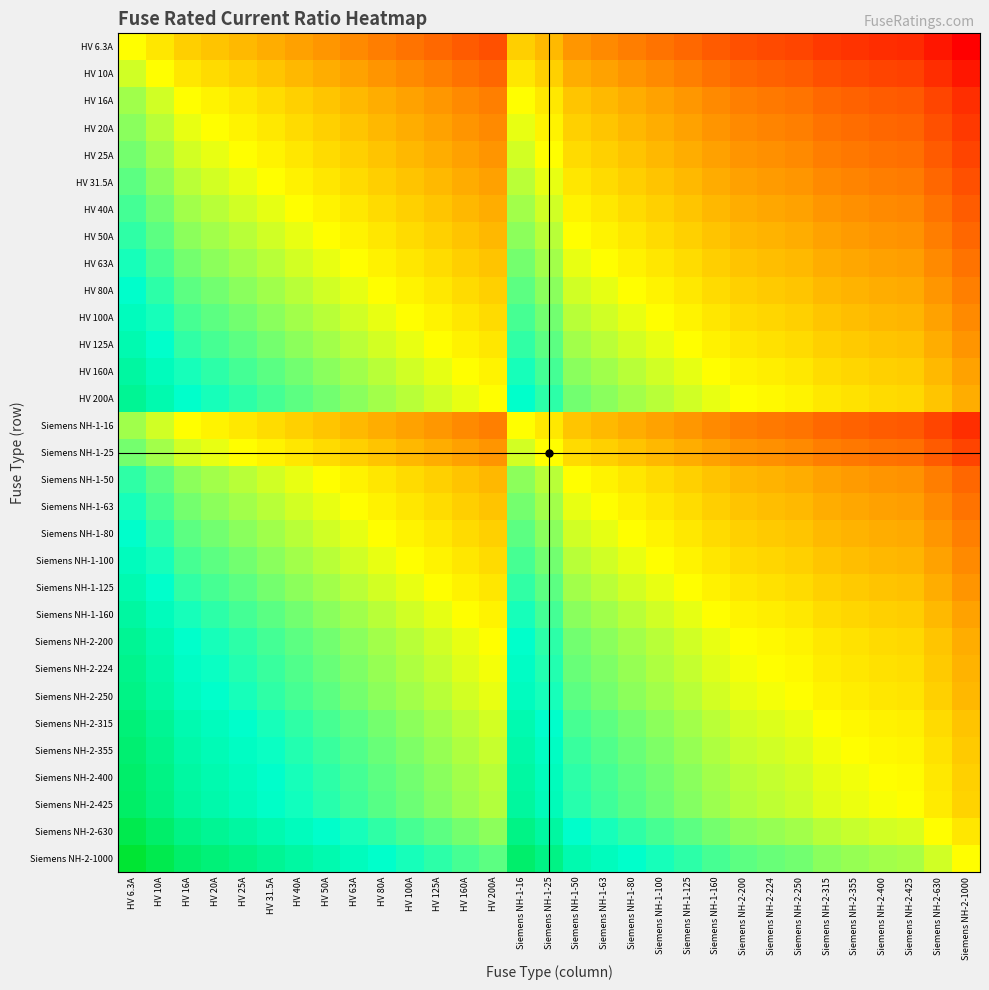

Reading left to right, extract all data points from this chart.

HV 6.3A: HV 6.3A=0.0	HV 10A=-0.2	HV 16A=-0.4	HV 20A=-0.5	HV 25A=-0.6	HV 31.5A=-0.7	HV 40A=-0.8	HV 50A=-0.9	HV 63A=-1.0	HV 80A=-1.1	HV 100A=-1.2	HV 125A=-1.3	HV 160A=-1.4	HV 200A=-1.5	Siemens NH-1-16=-0.4	Siemens NH-1-25=-0.6	Siemens NH-1-50=-0.9	Siemens NH-1-63=-1.0	Siemens NH-1-80=-1.1	Siemens NH-1-100=-1.2	Siemens NH-1-125=-1.3	Siemens NH-1-160=-1.4	Siemens NH-2-200=-1.5	Siemens NH-2-224=-1.6	Siemens NH-2-250=-1.6	Siemens NH-2-315=-1.7	Siemens NH-2-355=-1.8	Siemens NH-2-400=-1.8	Siemens NH-2-425=-1.8	Siemens NH-2-630=-2.0	Siemens NH-2-1000=-2.2
HV 10A: HV 6.3A=0.2	HV 10A=0.0	HV 16A=-0.2	HV 20A=-0.3	HV 25A=-0.4	HV 31.5A=-0.5	HV 40A=-0.6	HV 50A=-0.7	HV 63A=-0.8	HV 80A=-0.9	HV 100A=-1.0	HV 125A=-1.1	HV 160A=-1.2	HV 200A=-1.3	Siemens NH-1-16=-0.2	Siemens NH-1-25=-0.4	Siemens NH-1-50=-0.7	Siemens NH-1-63=-0.8	Siemens NH-1-80=-0.9	Siemens NH-1-100=-1.0	Siemens NH-1-125=-1.1	Siemens NH-1-160=-1.2	Siemens NH-2-200=-1.3	Siemens NH-2-224=-1.4	Siemens NH-2-250=-1.4	Siemens NH-2-315=-1.5	Siemens NH-2-355=-1.6	Siemens NH-2-400=-1.6	Siemens NH-2-425=-1.6	Siemens NH-2-630=-1.8	Siemens NH-2-1000=-2.0
HV 16A: HV 6.3A=0.4	HV 10A=0.2	HV 16A=0.0	HV 20A=-0.1	HV 25A=-0.2	HV 31.5A=-0.3	HV 40A=-0.4	HV 50A=-0.5	HV 63A=-0.6	HV 80A=-0.7	HV 100A=-0.8	HV 125A=-0.9	HV 160A=-1.0	HV 200A=-1.1	Siemens NH-1-16=0.0	Siemens NH-1-25=-0.2	Siemens NH-1-50=-0.5	Siemens NH-1-63=-0.6	Siemens NH-1-80=-0.7	Siemens NH-1-100=-0.8	Siemens NH-1-125=-0.9	Siemens NH-1-160=-1.0	Siemens NH-2-200=-1.1	Siemens NH-2-224=-1.1	Siemens NH-2-250=-1.2	Siemens NH-2-315=-1.3	Siemens NH-2-355=-1.3	Siemens NH-2-400=-1.4	Siemens NH-2-425=-1.4	Siemens NH-2-630=-1.6	Siemens NH-2-1000=-1.8
HV 20A: HV 6.3A=0.5	HV 10A=0.3	HV 16A=0.1	HV 20A=0.0	HV 25A=-0.1	HV 31.5A=-0.2	HV 40A=-0.3	HV 50A=-0.4	HV 63A=-0.5	HV 80A=-0.6	HV 100A=-0.7	HV 125A=-0.8	HV 160A=-0.9	HV 200A=-1.0	Siemens NH-1-16=0.1	Siemens NH-1-25=-0.1	Siemens NH-1-50=-0.4	Siemens NH-1-63=-0.5	Siemens NH-1-80=-0.6	Siemens NH-1-100=-0.7	Siemens NH-1-125=-0.8	Siemens NH-1-160=-0.9	Siemens NH-2-200=-1.0	Siemens NH-2-224=-1.0	Siemens NH-2-250=-1.1	Siemens NH-2-315=-1.2	Siemens NH-2-355=-1.2	Siemens NH-2-400=-1.3	Siemens NH-2-425=-1.3	Siemens NH-2-630=-1.5	Siemens NH-2-1000=-1.7
HV 25A: HV 6.3A=0.6	HV 10A=0.4	HV 16A=0.2	HV 20A=0.1	HV 25A=0.0	HV 31.5A=-0.1	HV 40A=-0.2	HV 50A=-0.3	HV 63A=-0.4	HV 80A=-0.5	HV 100A=-0.6	HV 125A=-0.7	HV 160A=-0.8	HV 200A=-0.9	Siemens NH-1-16=0.2	Siemens NH-1-25=0.0	Siemens NH-1-50=-0.3	Siemens NH-1-63=-0.4	Siemens NH-1-80=-0.5	Siemens NH-1-100=-0.6	Siemens NH-1-125=-0.7	Siemens NH-1-160=-0.8	Siemens NH-2-200=-0.9	Siemens NH-2-224=-1.0	Siemens NH-2-250=-1.0	Siemens NH-2-315=-1.1	Siemens NH-2-355=-1.2	Siemens NH-2-400=-1.2	Siemens NH-2-425=-1.2	Siemens NH-2-630=-1.4	Siemens NH-2-1000=-1.6
HV 31.5A: HV 6.3A=0.7	HV 10A=0.5	HV 16A=0.3	HV 20A=0.2	HV 25A=0.1	HV 31.5A=0.0	HV 40A=-0.1	HV 50A=-0.2	HV 63A=-0.3	HV 80A=-0.4	HV 100A=-0.5	HV 125A=-0.6	HV 160A=-0.7	HV 200A=-0.8	Siemens NH-1-16=0.3	Siemens NH-1-25=0.1	Siemens NH-1-50=-0.2	Siemens NH-1-63=-0.3	Siemens NH-1-80=-0.4	Siemens NH-1-100=-0.5	Siemens NH-1-125=-0.6	Siemens NH-1-160=-0.7	Siemens NH-2-200=-0.8	Siemens NH-2-224=-0.9	Siemens NH-2-250=-0.9	Siemens NH-2-315=-1.0	Siemens NH-2-355=-1.1	Siemens NH-2-400=-1.1	Siemens NH-2-425=-1.1	Siemens NH-2-630=-1.3	Siemens NH-2-1000=-1.5
HV 40A: HV 6.3A=0.8	HV 10A=0.6	HV 16A=0.4	HV 20A=0.3	HV 25A=0.2	HV 31.5A=0.1	HV 40A=0.0	HV 50A=-0.1	HV 63A=-0.2	HV 80A=-0.3	HV 100A=-0.4	HV 125A=-0.5	HV 160A=-0.6	HV 200A=-0.7	Siemens NH-1-16=0.4	Siemens NH-1-25=0.2	Siemens NH-1-50=-0.1	Siemens NH-1-63=-0.2	Siemens NH-1-80=-0.3	Siemens NH-1-100=-0.4	Siemens NH-1-125=-0.5	Siemens NH-1-160=-0.6	Siemens NH-2-200=-0.7	Siemens NH-2-224=-0.7	Siemens NH-2-250=-0.8	Siemens NH-2-315=-0.9	Siemens NH-2-355=-0.9	Siemens NH-2-400=-1.0	Siemens NH-2-425=-1.0	Siemens NH-2-630=-1.2	Siemens NH-2-1000=-1.4
HV 50A: HV 6.3A=0.9	HV 10A=0.7	HV 16A=0.5	HV 20A=0.4	HV 25A=0.3	HV 31.5A=0.2	HV 40A=0.1	HV 50A=0.0	HV 63A=-0.1	HV 80A=-0.2	HV 100A=-0.3	HV 125A=-0.4	HV 160A=-0.5	HV 200A=-0.6	Siemens NH-1-16=0.5	Siemens NH-1-25=0.3	Siemens NH-1-50=0.0	Siemens NH-1-63=-0.1	Siemens NH-1-80=-0.2	Siemens NH-1-100=-0.3	Siemens NH-1-125=-0.4	Siemens NH-1-160=-0.5	Siemens NH-2-200=-0.6	Siemens NH-2-224=-0.7	Siemens NH-2-250=-0.7	Siemens NH-2-315=-0.8	Siemens NH-2-355=-0.9	Siemens NH-2-400=-0.9	Siemens NH-2-425=-0.9	Siemens NH-2-630=-1.1	Siemens NH-2-1000=-1.3
HV 63A: HV 6.3A=1.0	HV 10A=0.8	HV 16A=0.6	HV 20A=0.5	HV 25A=0.4	HV 31.5A=0.3	HV 40A=0.2	HV 50A=0.1	HV 63A=0.0	HV 80A=-0.1	HV 100A=-0.2	HV 125A=-0.3	HV 160A=-0.4	HV 200A=-0.5	Siemens NH-1-16=0.6	Siemens NH-1-25=0.4	Siemens NH-1-50=0.1	Siemens NH-1-63=0.0	Siemens NH-1-80=-0.1	Siemens NH-1-100=-0.2	Siemens NH-1-125=-0.3	Siemens NH-1-160=-0.4	Siemens NH-2-200=-0.5	Siemens NH-2-224=-0.6	Siemens NH-2-250=-0.6	Siemens NH-2-315=-0.7	Siemens NH-2-355=-0.8	Siemens NH-2-400=-0.8	Siemens NH-2-425=-0.8	Siemens NH-2-630=-1.0	Siemens NH-2-1000=-1.2
HV 80A: HV 6.3A=1.1	HV 10A=0.9	HV 16A=0.7	HV 20A=0.6	HV 25A=0.5	HV 31.5A=0.4	HV 40A=0.3	HV 50A=0.2	HV 63A=0.1	HV 80A=0.0	HV 100A=-0.1	HV 125A=-0.2	HV 160A=-0.3	HV 200A=-0.4	Siemens NH-1-16=0.7	Siemens NH-1-25=0.5	Siemens NH-1-50=0.2	Siemens NH-1-63=0.1	Siemens NH-1-80=0.0	Siemens NH-1-100=-0.1	Siemens NH-1-125=-0.2	Siemens NH-1-160=-0.3	Siemens NH-2-200=-0.4	Siemens NH-2-224=-0.4	Siemens NH-2-250=-0.5	Siemens NH-2-315=-0.6	Siemens NH-2-355=-0.6	Siemens NH-2-400=-0.7	Siemens NH-2-425=-0.7	Siemens NH-2-630=-0.9	Siemens NH-2-1000=-1.1
HV 100A: HV 6.3A=1.2	HV 10A=1.0	HV 16A=0.8	HV 20A=0.7	HV 25A=0.6	HV 31.5A=0.5	HV 40A=0.4	HV 50A=0.3	HV 63A=0.2	HV 80A=0.1	HV 100A=0.0	HV 125A=-0.1	HV 160A=-0.2	HV 200A=-0.3	Siemens NH-1-16=0.8	Siemens NH-1-25=0.6	Siemens NH-1-50=0.3	Siemens NH-1-63=0.2	Siemens NH-1-80=0.1	Siemens NH-1-100=0.0	Siemens NH-1-125=-0.1	Siemens NH-1-160=-0.2	Siemens NH-2-200=-0.3	Siemens NH-2-224=-0.4	Siemens NH-2-250=-0.4	Siemens NH-2-315=-0.5	Siemens NH-2-355=-0.6	Siemens NH-2-400=-0.6	Siemens NH-2-425=-0.6	Siemens NH-2-630=-0.8	Siemens NH-2-1000=-1.0
HV 125A: HV 6.3A=1.3	HV 10A=1.1	HV 16A=0.9	HV 20A=0.8	HV 25A=0.7	HV 31.5A=0.6	HV 40A=0.5	HV 50A=0.4	HV 63A=0.3	HV 80A=0.2	HV 100A=0.1	HV 125A=0.0	HV 160A=-0.1	HV 200A=-0.2	Siemens NH-1-16=0.9	Siemens NH-1-25=0.7	Siemens NH-1-50=0.4	Siemens NH-1-63=0.3	Siemens NH-1-80=0.2	Siemens NH-1-100=0.1	Siemens NH-1-125=0.0	Siemens NH-1-160=-0.1	Siemens NH-2-200=-0.2	Siemens NH-2-224=-0.3	Siemens NH-2-250=-0.3	Siemens NH-2-315=-0.4	Siemens NH-2-355=-0.5	Siemens NH-2-400=-0.5	Siemens NH-2-425=-0.5	Siemens NH-2-630=-0.7	Siemens NH-2-1000=-0.9
HV 160A: HV 6.3A=1.4	HV 10A=1.2	HV 16A=1.0	HV 20A=0.9	HV 25A=0.8	HV 31.5A=0.7	HV 40A=0.6	HV 50A=0.5	HV 63A=0.4	HV 80A=0.3	HV 100A=0.2	HV 125A=0.1	HV 160A=0.0	HV 200A=-0.1	Siemens NH-1-16=1.0	Siemens NH-1-25=0.8	Siemens NH-1-50=0.5	Siemens NH-1-63=0.4	Siemens NH-1-80=0.3	Siemens NH-1-100=0.2	Siemens NH-1-125=0.1	Siemens NH-1-160=0.0	Siemens NH-2-200=-0.1	Siemens NH-2-224=-0.1	Siemens NH-2-250=-0.2	Siemens NH-2-315=-0.3	Siemens NH-2-355=-0.3	Siemens NH-2-400=-0.4	Siemens NH-2-425=-0.4	Siemens NH-2-630=-0.6	Siemens NH-2-1000=-0.8
HV 200A: HV 6.3A=1.5	HV 10A=1.3	HV 16A=1.1	HV 20A=1.0	HV 25A=0.9	HV 31.5A=0.8	HV 40A=0.7	HV 50A=0.6	HV 63A=0.5	HV 80A=0.4	HV 100A=0.3	HV 125A=0.2	HV 160A=0.1	HV 200A=0.0	Siemens NH-1-16=1.1	Siemens NH-1-25=0.9	Siemens NH-1-50=0.6	Siemens NH-1-63=0.5	Siemens NH-1-80=0.4	Siemens NH-1-100=0.3	Siemens NH-1-125=0.2	Siemens NH-1-160=0.1	Siemens NH-2-200=0.0	Siemens NH-2-224=-0.0	Siemens NH-2-250=-0.1	Siemens NH-2-315=-0.2	Siemens NH-2-355=-0.2	Siemens NH-2-400=-0.3	Siemens NH-2-425=-0.3	Siemens NH-2-630=-0.5	Siemens NH-2-1000=-0.7
Siemens NH-1-16: HV 6.3A=0.4	HV 10A=0.2	HV 16A=0.0	HV 20A=-0.1	HV 25A=-0.2	HV 31.5A=-0.3	HV 40A=-0.4	HV 50A=-0.5	HV 63A=-0.6	HV 80A=-0.7	HV 100A=-0.8	HV 125A=-0.9	HV 160A=-1.0	HV 200A=-1.1	Siemens NH-1-16=0.0	Siemens NH-1-25=-0.2	Siemens NH-1-50=-0.5	Siemens NH-1-63=-0.6	Siemens NH-1-80=-0.7	Siemens NH-1-100=-0.8	Siemens NH-1-125=-0.9	Siemens NH-1-160=-1.0	Siemens NH-2-200=-1.1	Siemens NH-2-224=-1.1	Siemens NH-2-250=-1.2	Siemens NH-2-315=-1.3	Siemens NH-2-355=-1.3	Siemens NH-2-400=-1.4	Siemens NH-2-425=-1.4	Siemens NH-2-630=-1.6	Siemens NH-2-1000=-1.8
Siemens NH-1-25: HV 6.3A=0.6	HV 10A=0.4	HV 16A=0.2	HV 20A=0.1	HV 25A=0.0	HV 31.5A=-0.1	HV 40A=-0.2	HV 50A=-0.3	HV 63A=-0.4	HV 80A=-0.5	HV 100A=-0.6	HV 125A=-0.7	HV 160A=-0.8	HV 200A=-0.9	Siemens NH-1-16=0.2	Siemens NH-1-25=0.0	Siemens NH-1-50=-0.3	Siemens NH-1-63=-0.4	Siemens NH-1-80=-0.5	Siemens NH-1-100=-0.6	Siemens NH-1-125=-0.7	Siemens NH-1-160=-0.8	Siemens NH-2-200=-0.9	Siemens NH-2-224=-1.0	Siemens NH-2-250=-1.0	Siemens NH-2-315=-1.1	Siemens NH-2-355=-1.2	Siemens NH-2-400=-1.2	Siemens NH-2-425=-1.2	Siemens NH-2-630=-1.4	Siemens NH-2-1000=-1.6
Siemens NH-1-50: HV 6.3A=0.9	HV 10A=0.7	HV 16A=0.5	HV 20A=0.4	HV 25A=0.3	HV 31.5A=0.2	HV 40A=0.1	HV 50A=0.0	HV 63A=-0.1	HV 80A=-0.2	HV 100A=-0.3	HV 125A=-0.4	HV 160A=-0.5	HV 200A=-0.6	Siemens NH-1-16=0.5	Siemens NH-1-25=0.3	Siemens NH-1-50=0.0	Siemens NH-1-63=-0.1	Siemens NH-1-80=-0.2	Siemens NH-1-100=-0.3	Siemens NH-1-125=-0.4	Siemens NH-1-160=-0.5	Siemens NH-2-200=-0.6	Siemens NH-2-224=-0.7	Siemens NH-2-250=-0.7	Siemens NH-2-315=-0.8	Siemens NH-2-355=-0.9	Siemens NH-2-400=-0.9	Siemens NH-2-425=-0.9	Siemens NH-2-630=-1.1	Siemens NH-2-1000=-1.3
Siemens NH-1-63: HV 6.3A=1.0	HV 10A=0.8	HV 16A=0.6	HV 20A=0.5	HV 25A=0.4	HV 31.5A=0.3	HV 40A=0.2	HV 50A=0.1	HV 63A=0.0	HV 80A=-0.1	HV 100A=-0.2	HV 125A=-0.3	HV 160A=-0.4	HV 200A=-0.5	Siemens NH-1-16=0.6	Siemens NH-1-25=0.4	Siemens NH-1-50=0.1	Siemens NH-1-63=0.0	Siemens NH-1-80=-0.1	Siemens NH-1-100=-0.2	Siemens NH-1-125=-0.3	Siemens NH-1-160=-0.4	Siemens NH-2-200=-0.5	Siemens NH-2-224=-0.6	Siemens NH-2-250=-0.6	Siemens NH-2-315=-0.7	Siemens NH-2-355=-0.8	Siemens NH-2-400=-0.8	Siemens NH-2-425=-0.8	Siemens NH-2-630=-1.0	Siemens NH-2-1000=-1.2
Siemens NH-1-80: HV 6.3A=1.1	HV 10A=0.9	HV 16A=0.7	HV 20A=0.6	HV 25A=0.5	HV 31.5A=0.4	HV 40A=0.3	HV 50A=0.2	HV 63A=0.1	HV 80A=0.0	HV 100A=-0.1	HV 125A=-0.2	HV 160A=-0.3	HV 200A=-0.4	Siemens NH-1-16=0.7	Siemens NH-1-25=0.5	Siemens NH-1-50=0.2	Siemens NH-1-63=0.1	Siemens NH-1-80=0.0	Siemens NH-1-100=-0.1	Siemens NH-1-125=-0.2	Siemens NH-1-160=-0.3	Siemens NH-2-200=-0.4	Siemens NH-2-224=-0.4	Siemens NH-2-250=-0.5	Siemens NH-2-315=-0.6	Siemens NH-2-355=-0.6	Siemens NH-2-400=-0.7	Siemens NH-2-425=-0.7	Siemens NH-2-630=-0.9	Siemens NH-2-1000=-1.1
Siemens NH-1-100: HV 6.3A=1.2	HV 10A=1.0	HV 16A=0.8	HV 20A=0.7	HV 25A=0.6	HV 31.5A=0.5	HV 40A=0.4	HV 50A=0.3	HV 63A=0.2	HV 80A=0.1	HV 100A=0.0	HV 125A=-0.1	HV 160A=-0.2	HV 200A=-0.3	Siemens NH-1-16=0.8	Siemens NH-1-25=0.6	Siemens NH-1-50=0.3	Siemens NH-1-63=0.2	Siemens NH-1-80=0.1	Siemens NH-1-100=0.0	Siemens NH-1-125=-0.1	Siemens NH-1-160=-0.2	Siemens NH-2-200=-0.3	Siemens NH-2-224=-0.4	Siemens NH-2-250=-0.4	Siemens NH-2-315=-0.5	Siemens NH-2-355=-0.6	Siemens NH-2-400=-0.6	Siemens NH-2-425=-0.6	Siemens NH-2-630=-0.8	Siemens NH-2-1000=-1.0
Siemens NH-1-125: HV 6.3A=1.3	HV 10A=1.1	HV 16A=0.9	HV 20A=0.8	HV 25A=0.7	HV 31.5A=0.6	HV 40A=0.5	HV 50A=0.4	HV 63A=0.3	HV 80A=0.2	HV 100A=0.1	HV 125A=0.0	HV 160A=-0.1	HV 200A=-0.2	Siemens NH-1-16=0.9	Siemens NH-1-25=0.7	Siemens NH-1-50=0.4	Siemens NH-1-63=0.3	Siemens NH-1-80=0.2	Siemens NH-1-100=0.1	Siemens NH-1-125=0.0	Siemens NH-1-160=-0.1	Siemens NH-2-200=-0.2	Siemens NH-2-224=-0.3	Siemens NH-2-250=-0.3	Siemens NH-2-315=-0.4	Siemens NH-2-355=-0.5	Siemens NH-2-400=-0.5	Siemens NH-2-425=-0.5	Siemens NH-2-630=-0.7	Siemens NH-2-1000=-0.9
Siemens NH-1-160: HV 6.3A=1.4	HV 10A=1.2	HV 16A=1.0	HV 20A=0.9	HV 25A=0.8	HV 31.5A=0.7	HV 40A=0.6	HV 50A=0.5	HV 63A=0.4	HV 80A=0.3	HV 100A=0.2	HV 125A=0.1	HV 160A=0.0	HV 200A=-0.1	Siemens NH-1-16=1.0	Siemens NH-1-25=0.8	Siemens NH-1-50=0.5	Siemens NH-1-63=0.4	Siemens NH-1-80=0.3	Siemens NH-1-100=0.2	Siemens NH-1-125=0.1	Siemens NH-1-160=0.0	Siemens NH-2-200=-0.1	Siemens NH-2-224=-0.1	Siemens NH-2-250=-0.2	Siemens NH-2-315=-0.3	Siemens NH-2-355=-0.3	Siemens NH-2-400=-0.4	Siemens NH-2-425=-0.4	Siemens NH-2-630=-0.6	Siemens NH-2-1000=-0.8
Siemens NH-2-200: HV 6.3A=1.5	HV 10A=1.3	HV 16A=1.1	HV 20A=1.0	HV 25A=0.9	HV 31.5A=0.8	HV 40A=0.7	HV 50A=0.6	HV 63A=0.5	HV 80A=0.4	HV 100A=0.3	HV 125A=0.2	HV 160A=0.1	HV 200A=0.0	Siemens NH-1-16=1.1	Siemens NH-1-25=0.9	Siemens NH-1-50=0.6	Siemens NH-1-63=0.5	Siemens NH-1-80=0.4	Siemens NH-1-100=0.3	Siemens NH-1-125=0.2	Siemens NH-1-160=0.1	Siemens NH-2-200=0.0	Siemens NH-2-224=-0.0	Siemens NH-2-250=-0.1	Siemens NH-2-315=-0.2	Siemens NH-2-355=-0.2	Siemens NH-2-400=-0.3	Siemens NH-2-425=-0.3	Siemens NH-2-630=-0.5	Siemens NH-2-1000=-0.7
Siemens NH-2-224: HV 6.3A=1.6	HV 10A=1.4	HV 16A=1.1	HV 20A=1.0	HV 25A=1.0	HV 31.5A=0.9	HV 40A=0.7	HV 50A=0.7	HV 63A=0.6	HV 80A=0.4	HV 100A=0.4	HV 125A=0.3	HV 160A=0.1	HV 200A=0.0	Siemens NH-1-16=1.1	Siemens NH-1-25=1.0	Siemens NH-1-50=0.7	Siemens NH-1-63=0.6	Siemens NH-1-80=0.4	Siemens NH-1-100=0.4	Siemens NH-1-125=0.3	Siemens NH-1-160=0.1	Siemens NH-2-200=0.0	Siemens NH-2-224=0.0	Siemens NH-2-250=-0.0	Siemens NH-2-315=-0.1	Siemens NH-2-355=-0.2	Siemens NH-2-400=-0.3	Siemens NH-2-425=-0.3	Siemens NH-2-630=-0.4	Siemens NH-2-1000=-0.6
Siemens NH-2-250: HV 6.3A=1.6	HV 10A=1.4	HV 16A=1.2	HV 20A=1.1	HV 25A=1.0	HV 31.5A=0.9	HV 40A=0.8	HV 50A=0.7	HV 63A=0.6	HV 80A=0.5	HV 100A=0.4	HV 125A=0.3	HV 160A=0.2	HV 200A=0.1	Siemens NH-1-16=1.2	Siemens NH-1-25=1.0	Siemens NH-1-50=0.7	Siemens NH-1-63=0.6	Siemens NH-1-80=0.5	Siemens NH-1-100=0.4	Siemens NH-1-125=0.3	Siemens NH-1-160=0.2	Siemens NH-2-200=0.1	Siemens NH-2-224=0.0	Siemens NH-2-250=0.0	Siemens NH-2-315=-0.1	Siemens NH-2-355=-0.2	Siemens NH-2-400=-0.2	Siemens NH-2-425=-0.2	Siemens NH-2-630=-0.4	Siemens NH-2-1000=-0.6
Siemens NH-2-315: HV 6.3A=1.7	HV 10A=1.5	HV 16A=1.3	HV 20A=1.2	HV 25A=1.1	HV 31.5A=1.0	HV 40A=0.9	HV 50A=0.8	HV 63A=0.7	HV 80A=0.6	HV 100A=0.5	HV 125A=0.4	HV 160A=0.3	HV 200A=0.2	Siemens NH-1-16=1.3	Siemens NH-1-25=1.1	Siemens NH-1-50=0.8	Siemens NH-1-63=0.7	Siemens NH-1-80=0.6	Siemens NH-1-100=0.5	Siemens NH-1-125=0.4	Siemens NH-1-160=0.3	Siemens NH-2-200=0.2	Siemens NH-2-224=0.1	Siemens NH-2-250=0.1	Siemens NH-2-315=0.0	Siemens NH-2-355=-0.1	Siemens NH-2-400=-0.1	Siemens NH-2-425=-0.1	Siemens NH-2-630=-0.3	Siemens NH-2-1000=-0.5
Siemens NH-2-355: HV 6.3A=1.8	HV 10A=1.6	HV 16A=1.3	HV 20A=1.2	HV 25A=1.2	HV 31.5A=1.1	HV 40A=0.9	HV 50A=0.9	HV 63A=0.8	HV 80A=0.6	HV 100A=0.6	HV 125A=0.5	HV 160A=0.3	HV 200A=0.2	Siemens NH-1-16=1.3	Siemens NH-1-25=1.2	Siemens NH-1-50=0.9	Siemens NH-1-63=0.8	Siemens NH-1-80=0.6	Siemens NH-1-100=0.6	Siemens NH-1-125=0.5	Siemens NH-1-160=0.3	Siemens NH-2-200=0.2	Siemens NH-2-224=0.2	Siemens NH-2-250=0.2	Siemens NH-2-315=0.1	Siemens NH-2-355=0.0	Siemens NH-2-400=-0.1	Siemens NH-2-425=-0.1	Siemens NH-2-630=-0.2	Siemens NH-2-1000=-0.4
Siemens NH-2-400: HV 6.3A=1.8	HV 10A=1.6	HV 16A=1.4	HV 20A=1.3	HV 25A=1.2	HV 31.5A=1.1	HV 40A=1.0	HV 50A=0.9	HV 63A=0.8	HV 80A=0.7	HV 100A=0.6	HV 125A=0.5	HV 160A=0.4	HV 200A=0.3	Siemens NH-1-16=1.4	Siemens NH-1-25=1.2	Siemens NH-1-50=0.9	Siemens NH-1-63=0.8	Siemens NH-1-80=0.7	Siemens NH-1-100=0.6	Siemens NH-1-125=0.5	Siemens NH-1-160=0.4	Siemens NH-2-200=0.3	Siemens NH-2-224=0.3	Siemens NH-2-250=0.2	Siemens NH-2-315=0.1	Siemens NH-2-355=0.1	Siemens NH-2-400=0.0	Siemens NH-2-425=-0.0	Siemens NH-2-630=-0.2	Siemens NH-2-1000=-0.4
Siemens NH-2-425: HV 6.3A=1.8	HV 10A=1.6	HV 16A=1.4	HV 20A=1.3	HV 25A=1.2	HV 31.5A=1.1	HV 40A=1.0	HV 50A=0.9	HV 63A=0.8	HV 80A=0.7	HV 100A=0.6	HV 125A=0.5	HV 160A=0.4	HV 200A=0.3	Siemens NH-1-16=1.4	Siemens NH-1-25=1.2	Siemens NH-1-50=0.9	Siemens NH-1-63=0.8	Siemens NH-1-80=0.7	Siemens NH-1-100=0.6	Siemens NH-1-125=0.5	Siemens NH-1-160=0.4	Siemens NH-2-200=0.3	Siemens NH-2-224=0.3	Siemens NH-2-250=0.2	Siemens NH-2-315=0.1	Siemens NH-2-355=0.1	Siemens NH-2-400=0.0	Siemens NH-2-425=0.0	Siemens NH-2-630=-0.2	Siemens NH-2-1000=-0.4
Siemens NH-2-630: HV 6.3A=2.0	HV 10A=1.8	HV 16A=1.6	HV 20A=1.5	HV 25A=1.4	HV 31.5A=1.3	HV 40A=1.2	HV 50A=1.1	HV 63A=1.0	HV 80A=0.9	HV 100A=0.8	HV 125A=0.7	HV 160A=0.6	HV 200A=0.5	Siemens NH-1-16=1.6	Siemens NH-1-25=1.4	Siemens NH-1-50=1.1	Siemens NH-1-63=1.0	Siemens NH-1-80=0.9	Siemens NH-1-100=0.8	Siemens NH-1-125=0.7	Siemens NH-1-160=0.6	Siemens NH-2-200=0.5	Siemens NH-2-224=0.4	Siemens NH-2-250=0.4	Siemens NH-2-315=0.3	Siemens NH-2-355=0.2	Siemens NH-2-400=0.2	Siemens NH-2-425=0.2	Siemens NH-2-630=0.0	Siemens NH-2-1000=-0.2
Siemens NH-2-1000: HV 6.3A=2.2	HV 10A=2.0	HV 16A=1.8	HV 20A=1.7	HV 25A=1.6	HV 31.5A=1.5	HV 40A=1.4	HV 50A=1.3	HV 63A=1.2	HV 80A=1.1	HV 100A=1.0	HV 125A=0.9	HV 160A=0.8	HV 200A=0.7	Siemens NH-1-16=1.8	Siemens NH-1-25=1.6	Siemens NH-1-50=1.3	Siemens NH-1-63=1.2	Siemens NH-1-80=1.1	Siemens NH-1-100=1.0	Siemens NH-1-125=0.9	Siemens NH-1-160=0.8	Siemens NH-2-200=0.7	Siemens NH-2-224=0.6	Siemens NH-2-250=0.6	Siemens NH-2-315=0.5	Siemens NH-2-355=0.4	Siemens NH-2-400=0.4	Siemens NH-2-425=0.4	Siemens NH-2-630=0.2	Siemens NH-2-1000=0.0